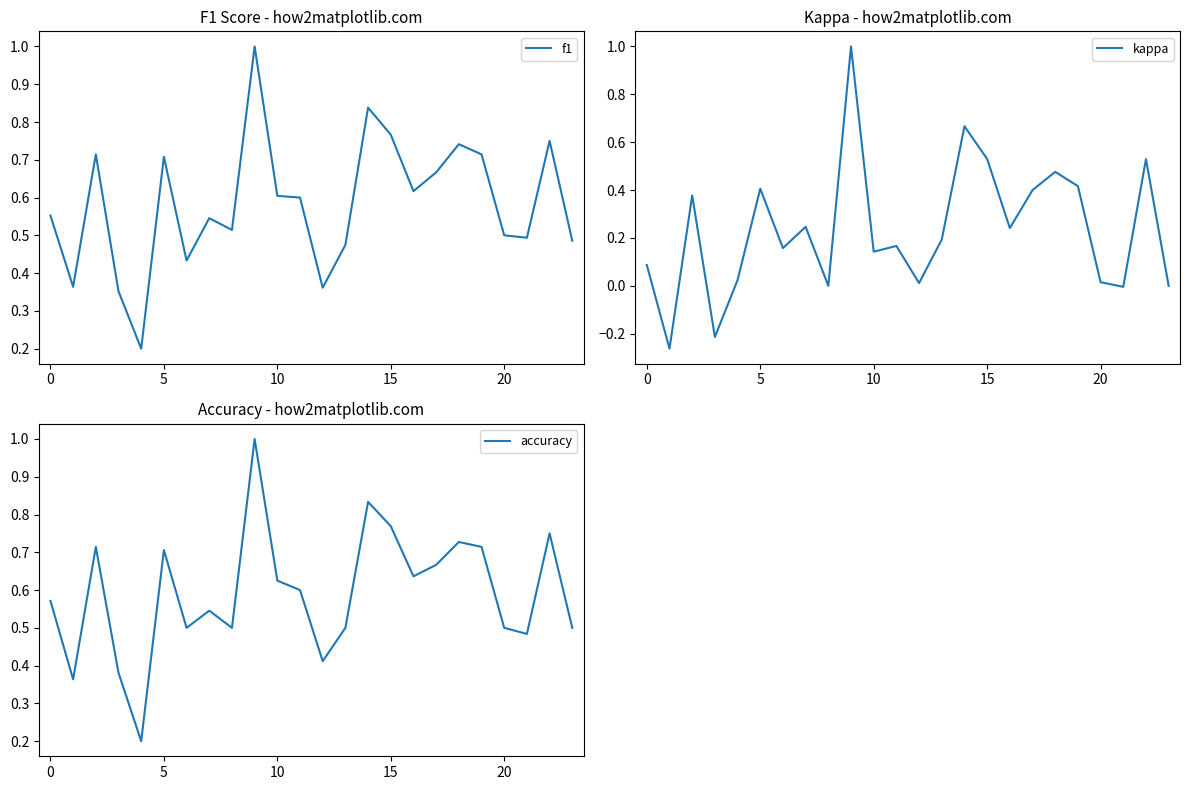

What is the label of the 3rd point from the right?

21